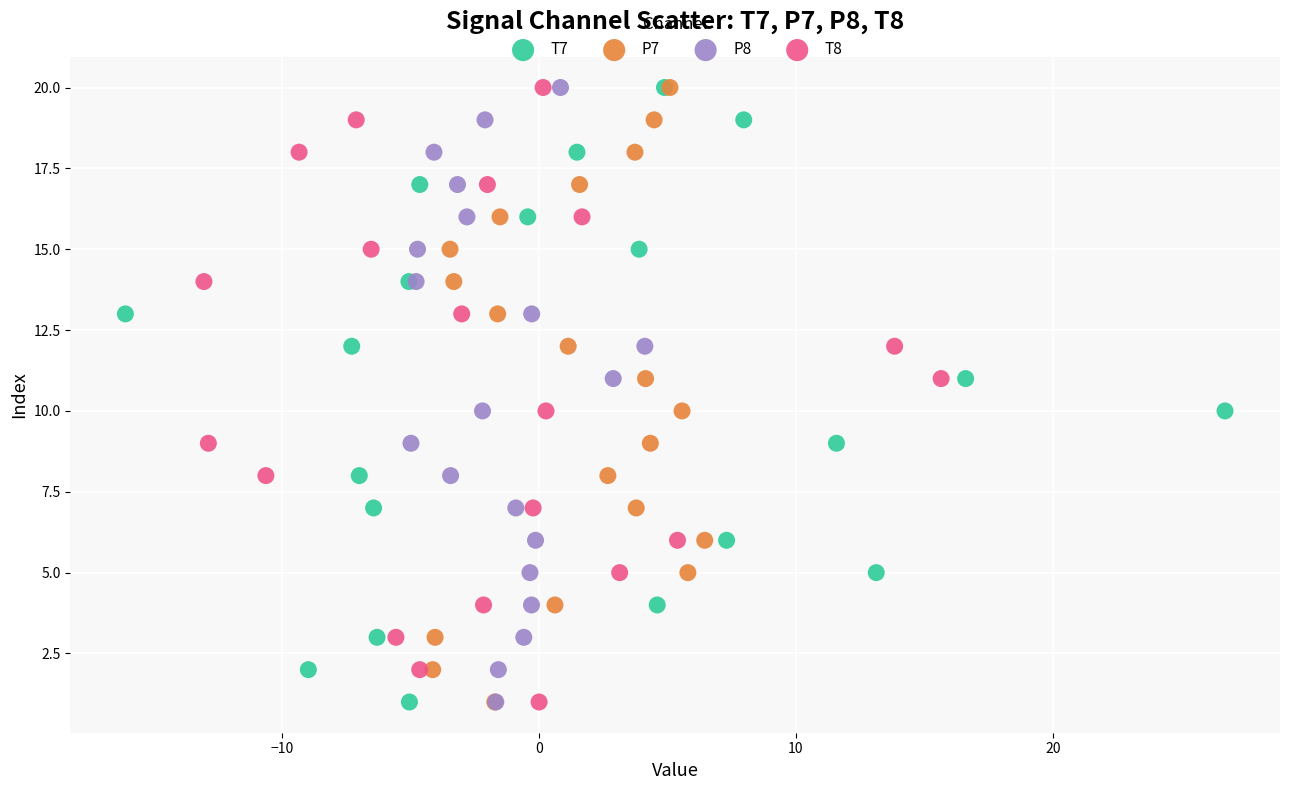

What are all the series names shown in the legend?

T7, P7, P8, T8